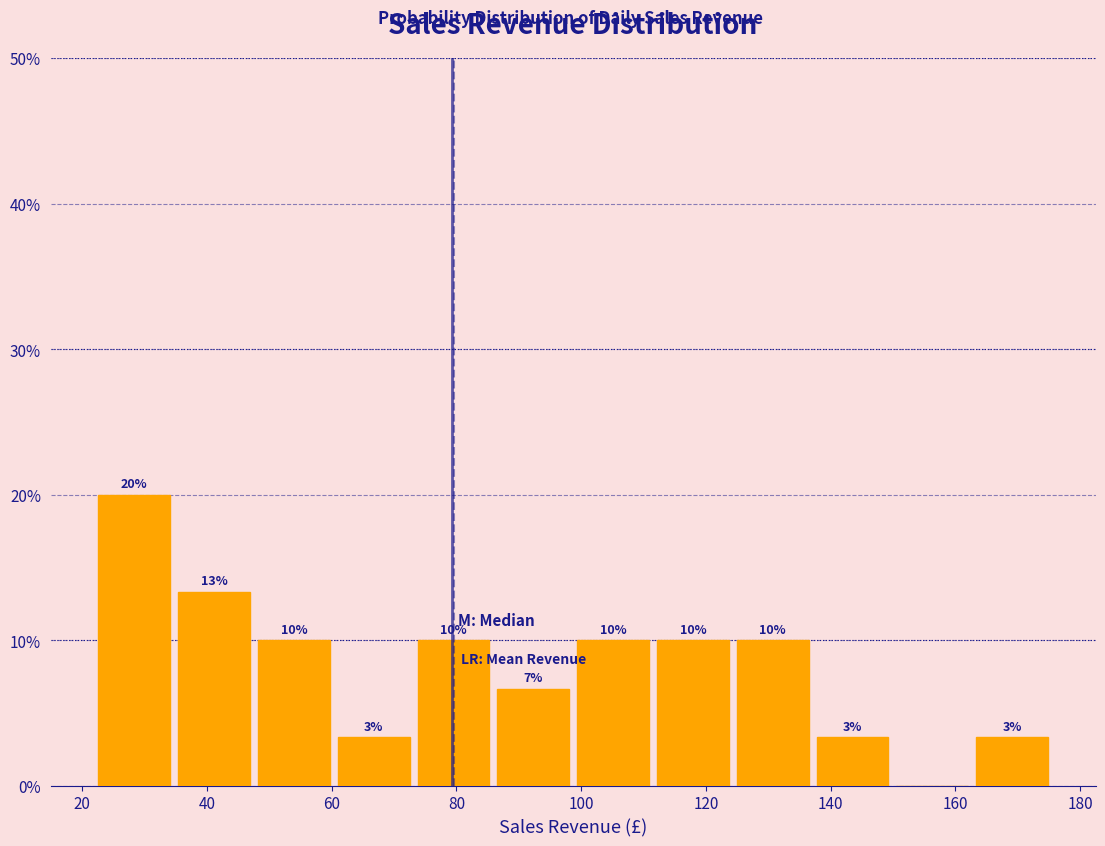

Which range on the x-axis has the tallest bar?

22 to 34